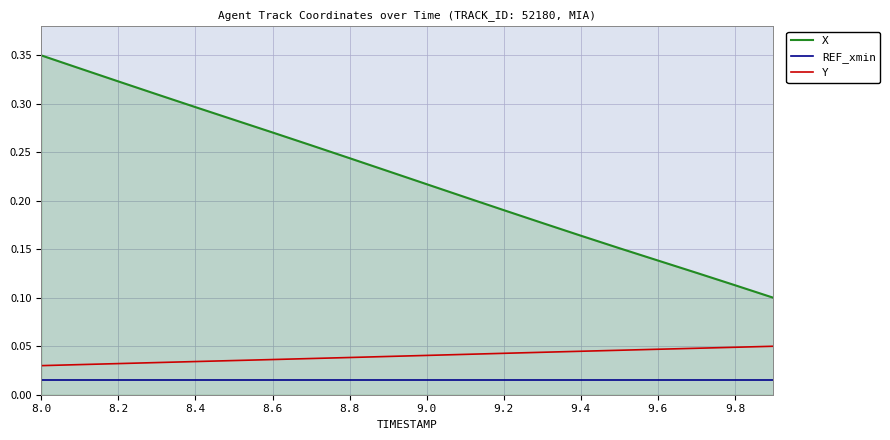

What are all the series names shown in the legend?

X, REF_xmin, Y